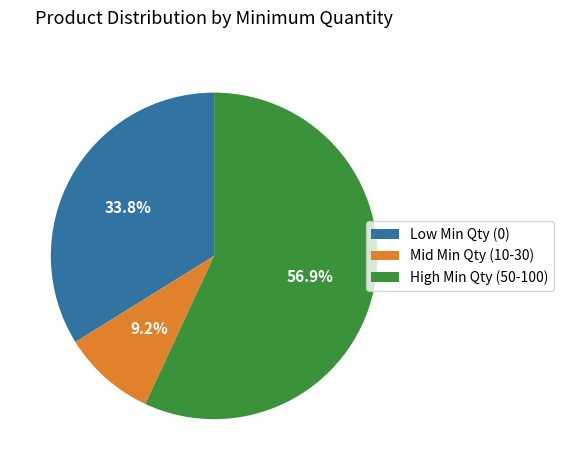

What is the total percentage of High Min Qty (50-100) and Low Min Qty (0)?

90.8%